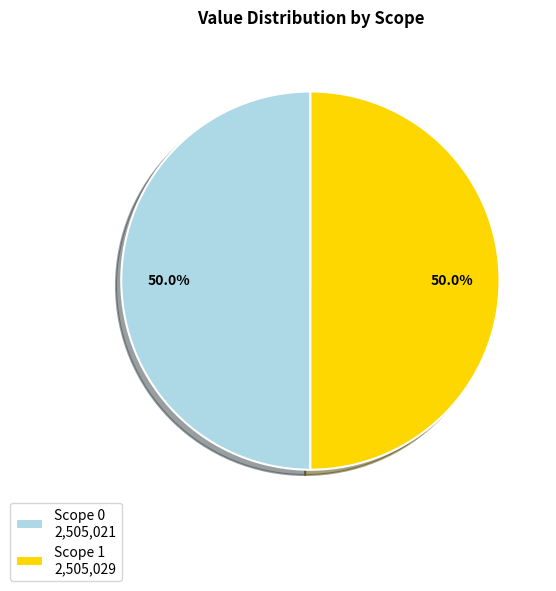

Approximately how many times larger is the value at Scope 1 2,505,029 compared to Scope 0 2,505,021?

1.0